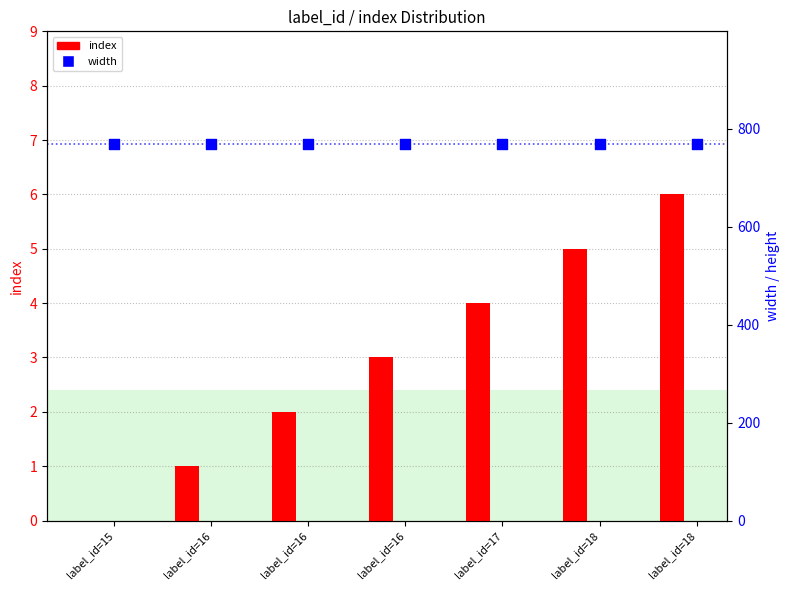

Which series contains the highest Y value?

width